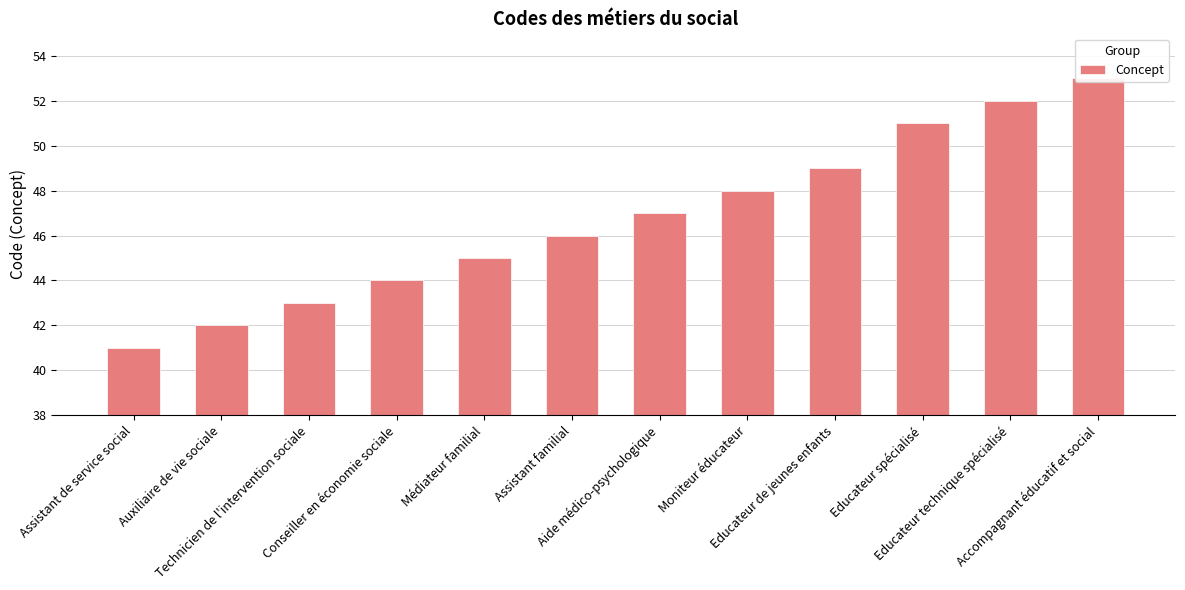

What is the label of the 6th bar from the left?

Assistant familial